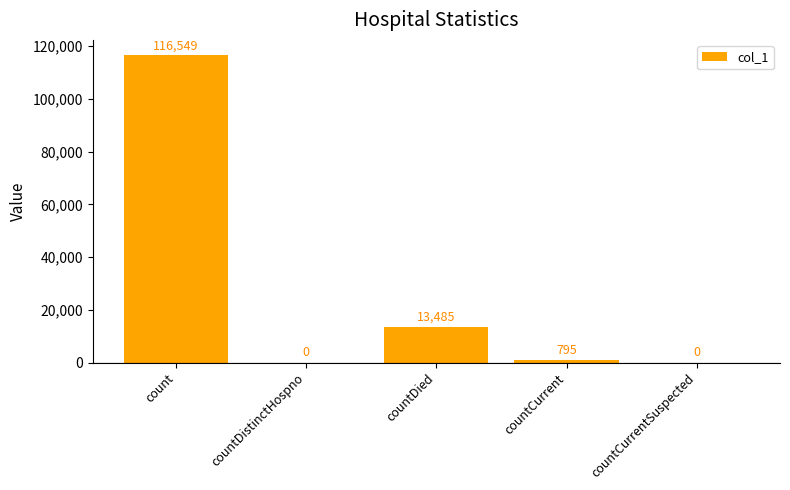

Approximately how many times larger is the value at countDied compared to countCurrent?

17.0